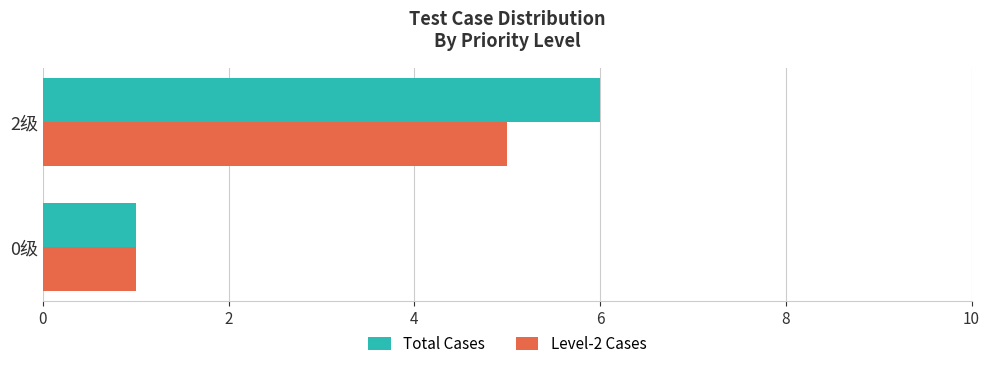

Which series has the largest total across all categories?

Total Cases